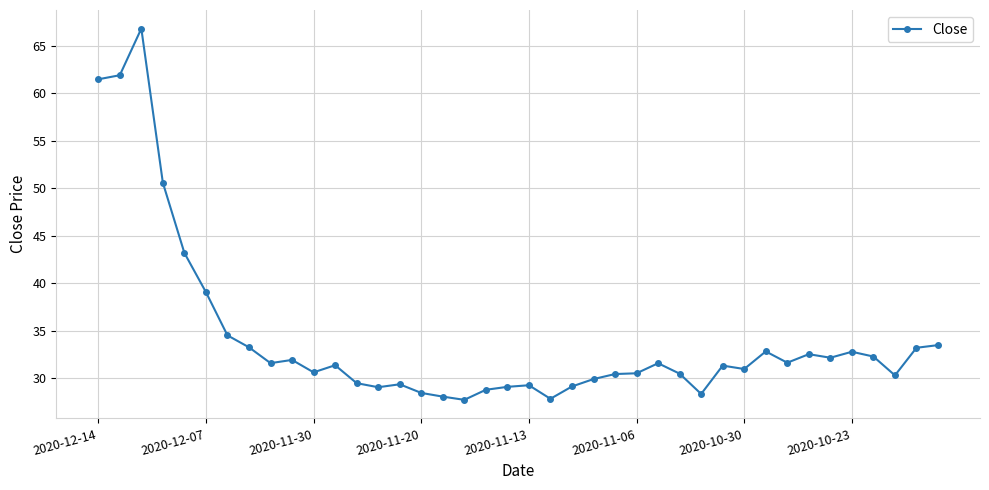

What is the difference between the maximum and second lowest values?

39.0